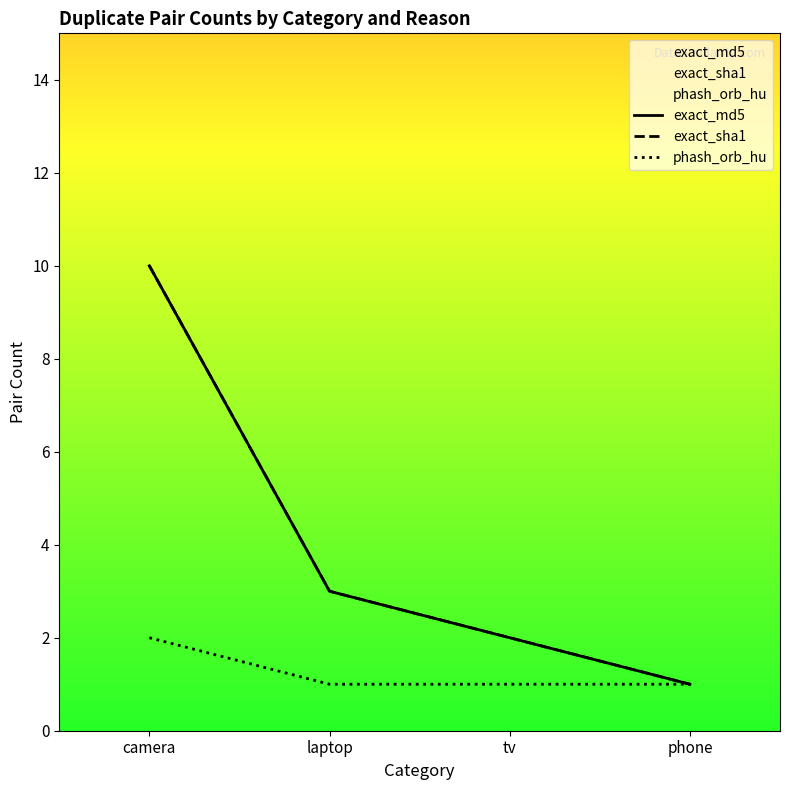

At which category is the sum across all series the highest?

camera